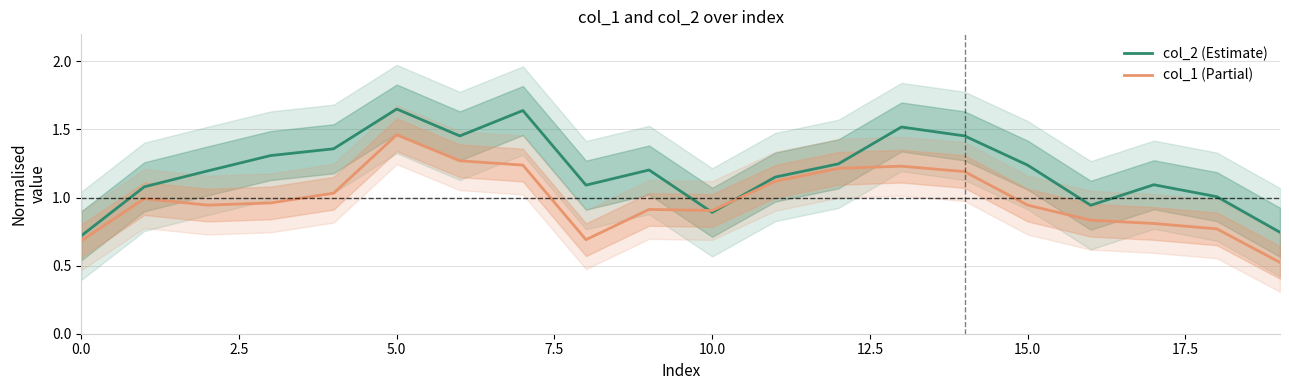

What are all the series names shown in the legend?

col_2 (Estimate), col_1 (Partial)